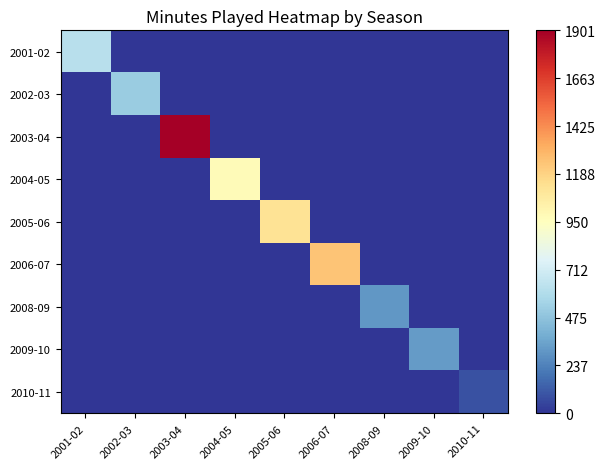

What is the total value across all series at 2003-04?

1901